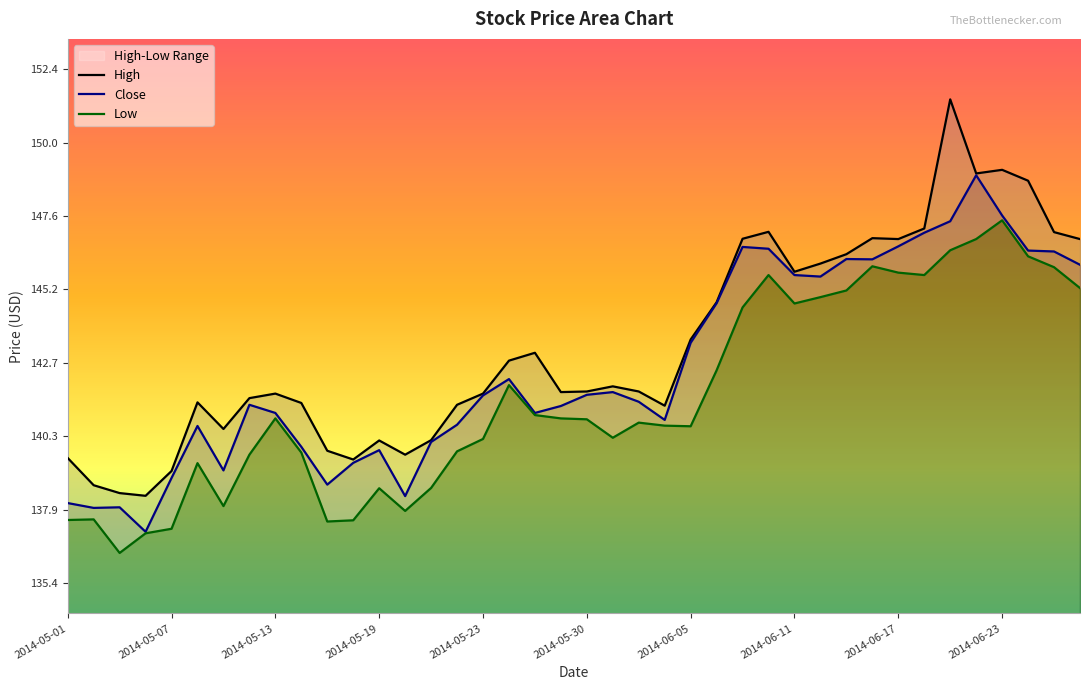

What is the difference between the maximum and minimum values in the Close series?

11.8